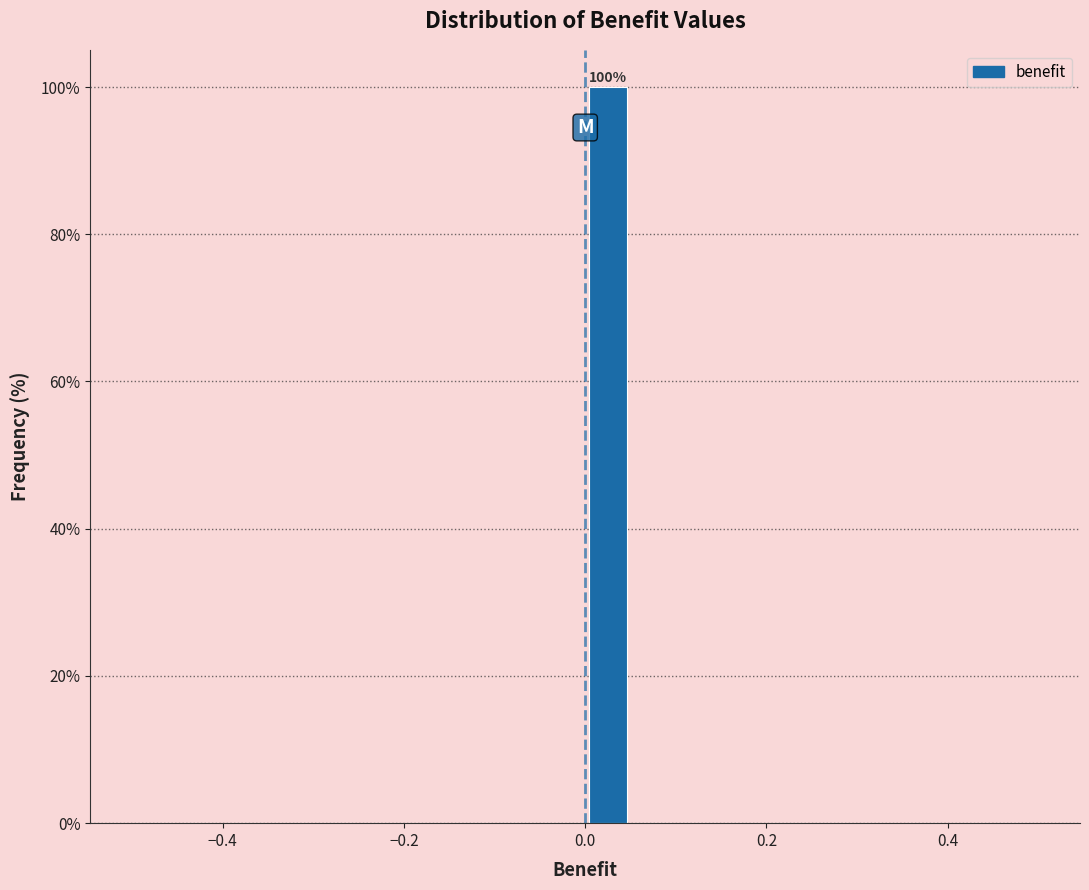

Around what value on the x-axis is the tallest bar? Give the approximate position of its centre, as read against the axis.

0.02